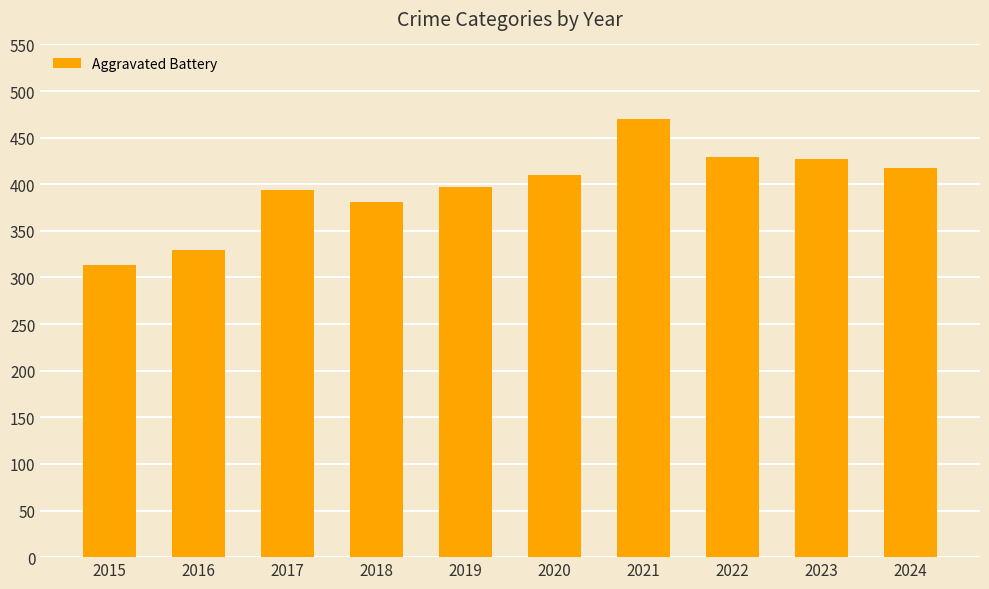

True or false: the data shows 471 at 2015.

False